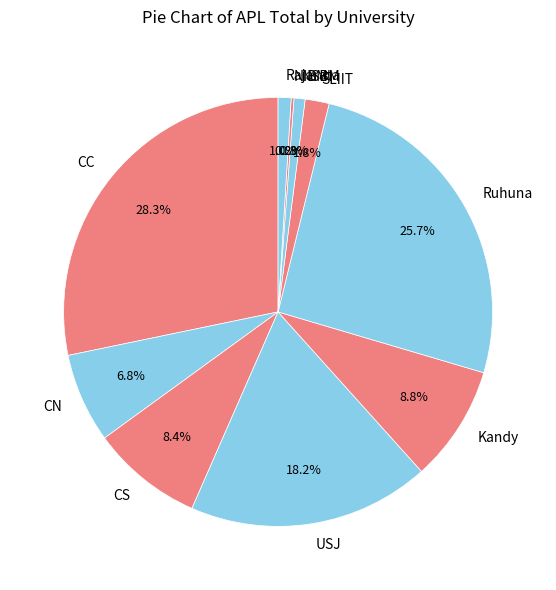

Combined, do NSBM and SLIIT account for over 50%?

No